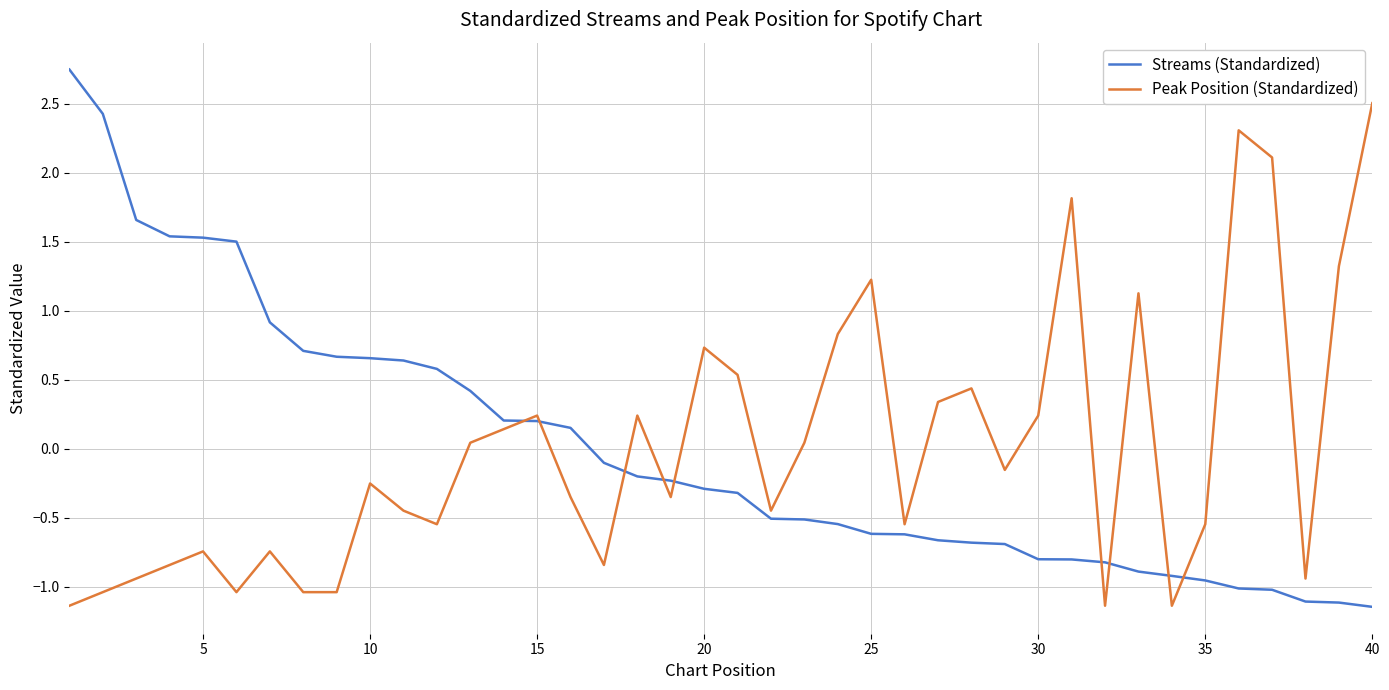

Rank the series by their maximum value, from lowest to highest.

Peak Position (Standardized), Streams (Standardized)